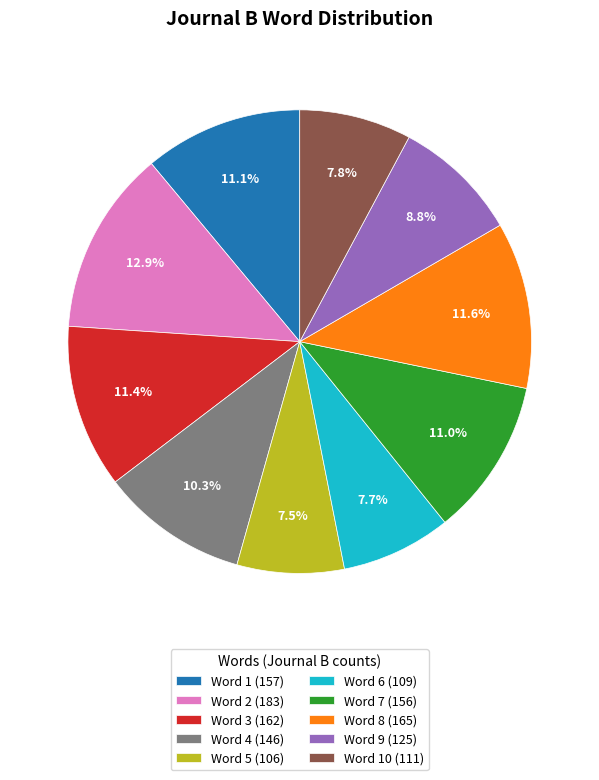

Which slice is the largest?

Word 2 (183)